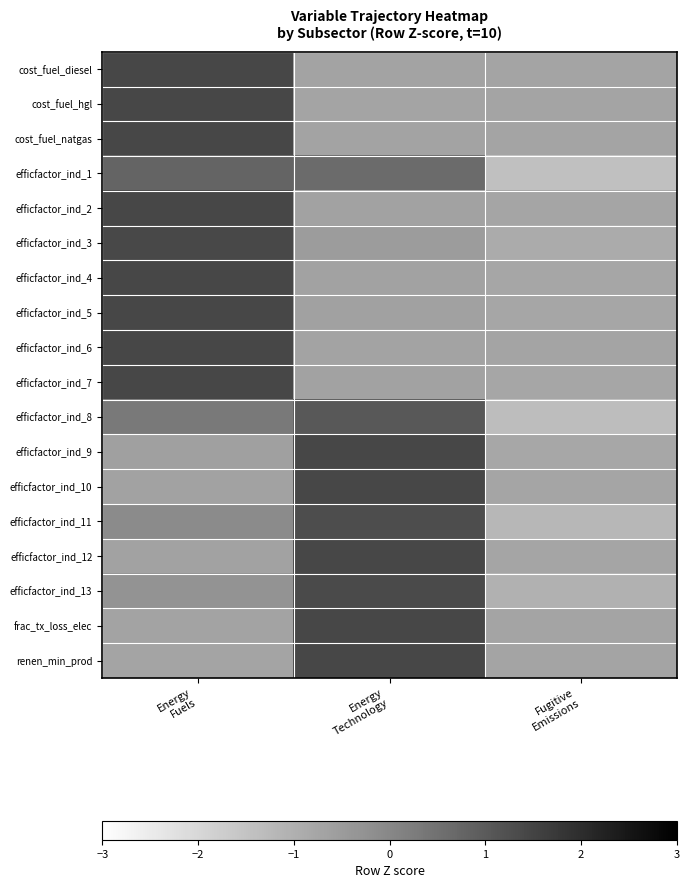

Which has a higher value, Energy
Technology or Energy
Fuels?

Energy
Fuels